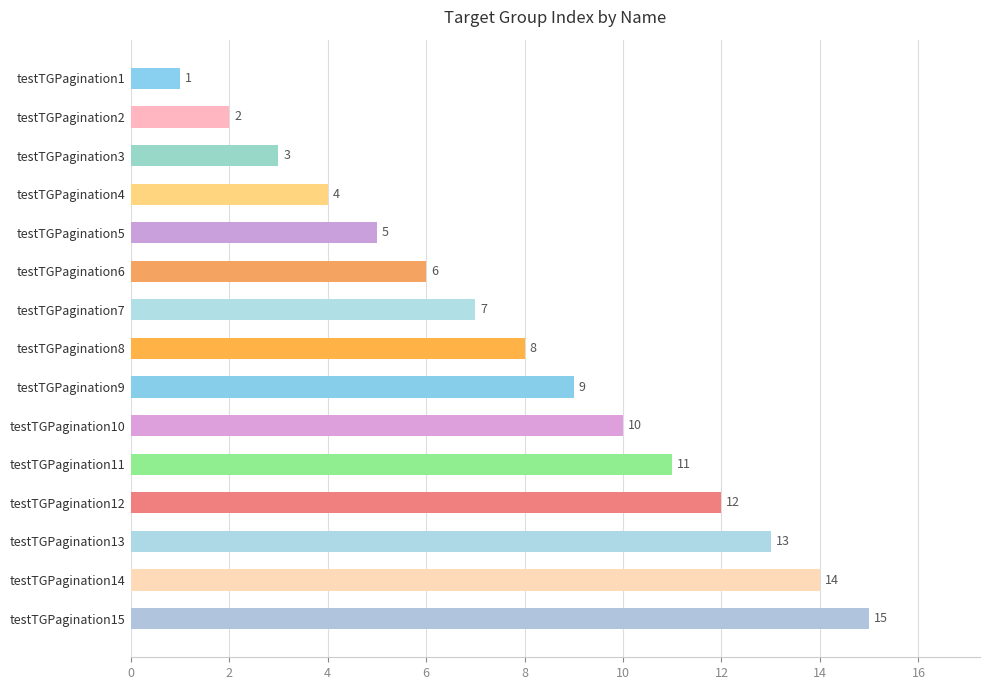

What is the average value?

8